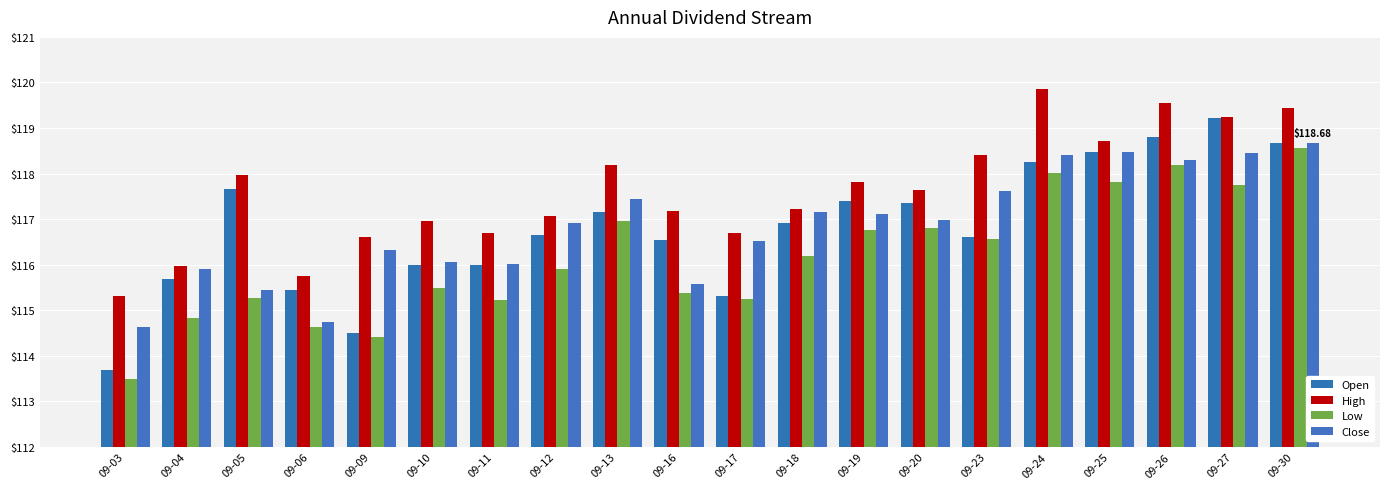

Is the value of Close at 09-27 greater than the value of High at 09-30?

No